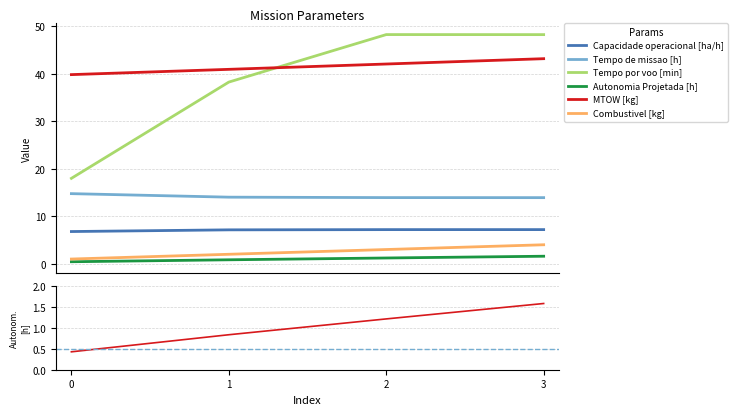

Reading left to right, what are all the values shown in this chart?

Capacidade operacional [ha/h]: 6.8	7.1	7.2	7.2
Tempo de missao [h]: 14.8	14.0	13.9	13.9
Tempo por voo [min]: 18.0	38.2	48.2	48.2
Autonomia Projetada [h]: 0.4	0.8	1.2	1.6
MTOW [kg]: 39.8	40.9	42.0	43.1
Combustivel [kg]: 1.0	2.0	3.0	4.0